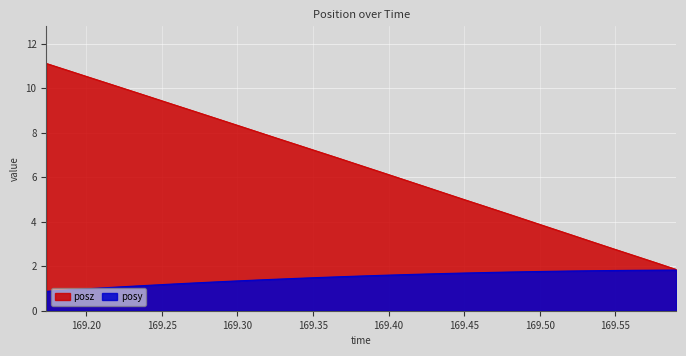

At which label does posz reach its minimum?

169.5902